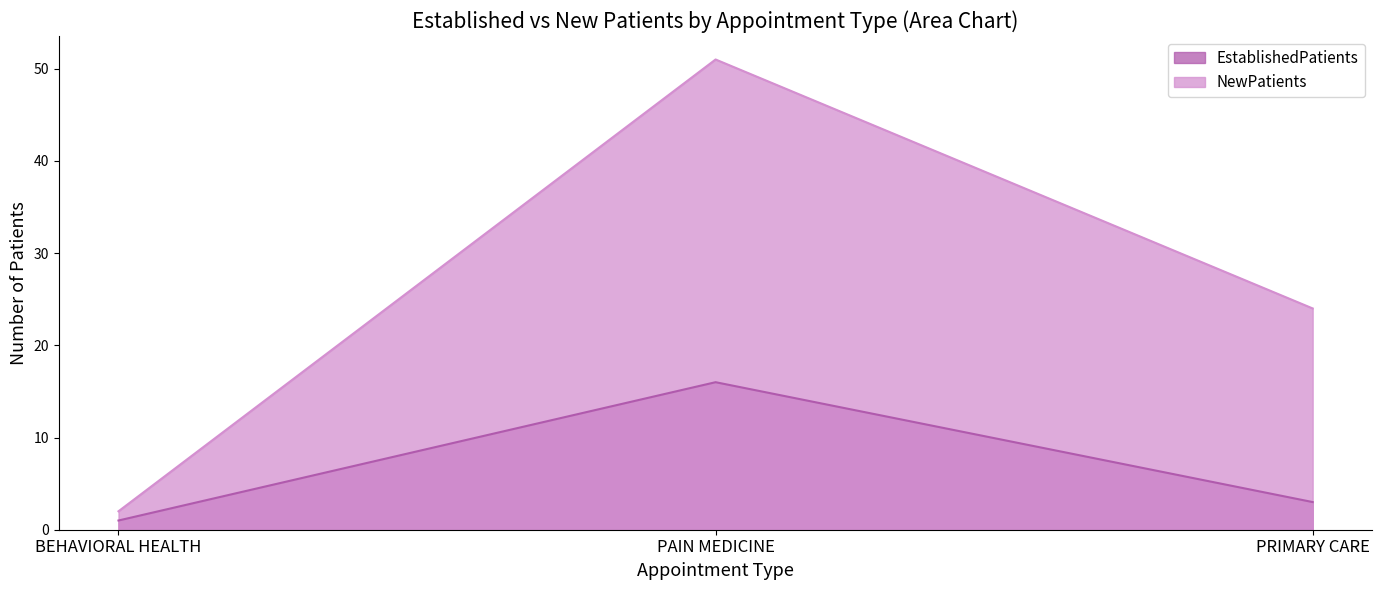

At which category is the sum across all series the highest?

PAIN MEDICINE